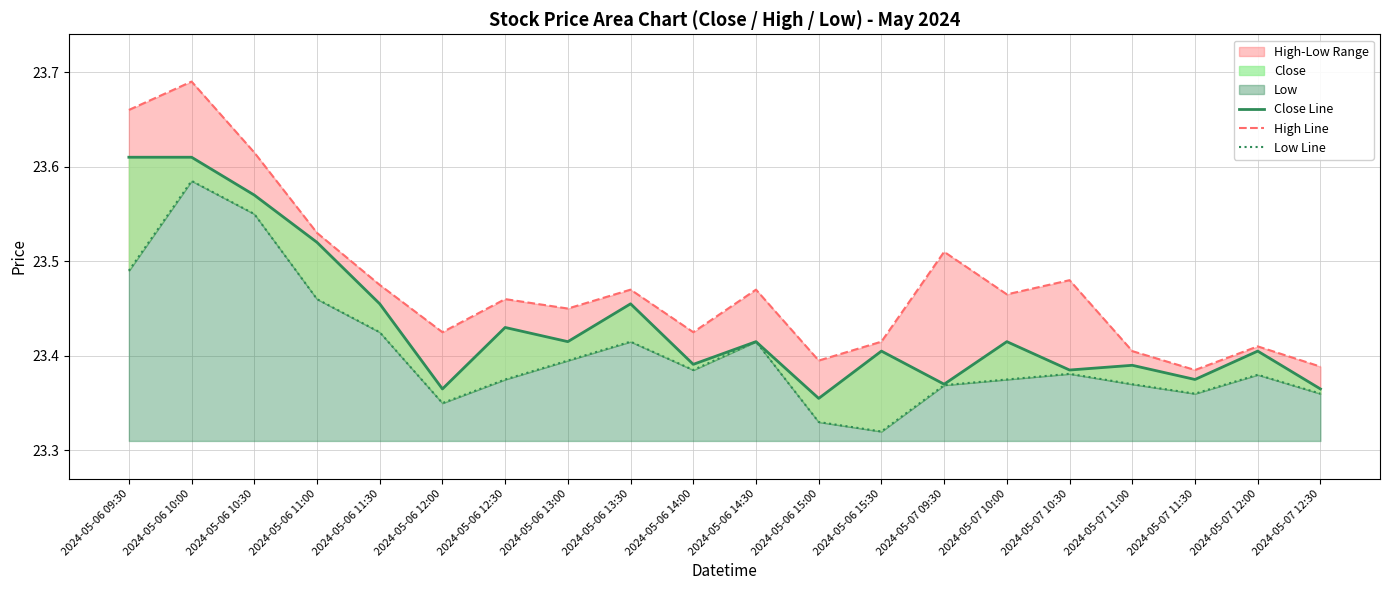

How many interior local peaks does the Low Line series have?

5